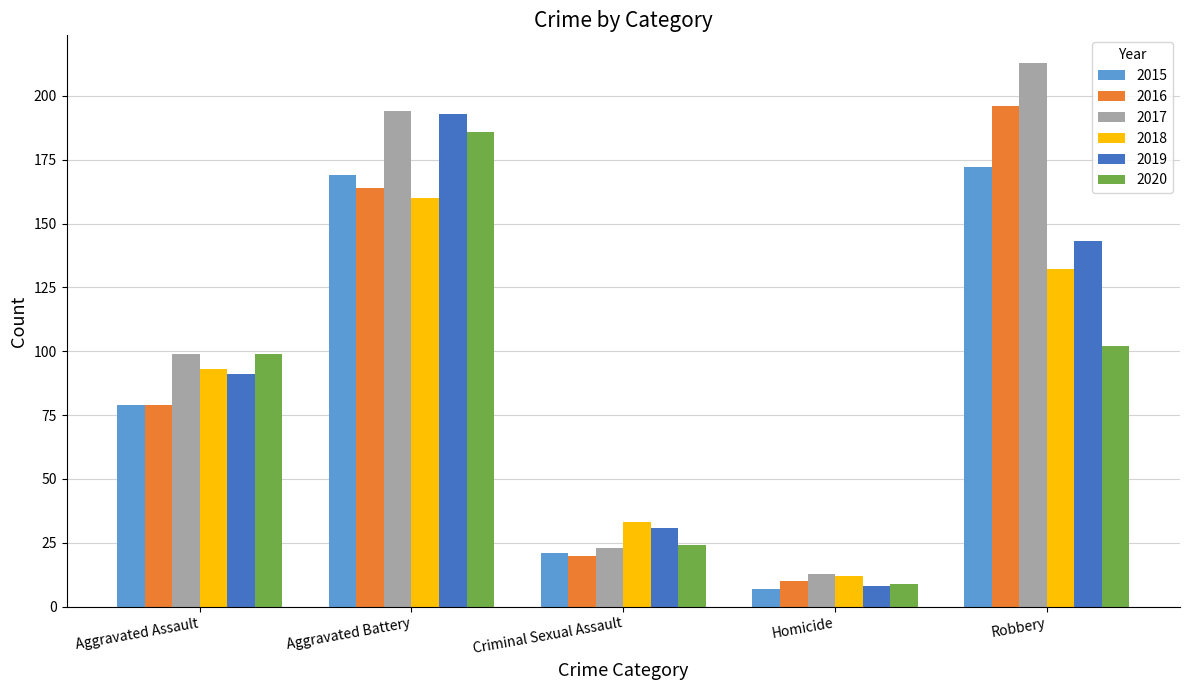

What are all the series names shown in the legend?

2015, 2016, 2017, 2018, 2019, 2020